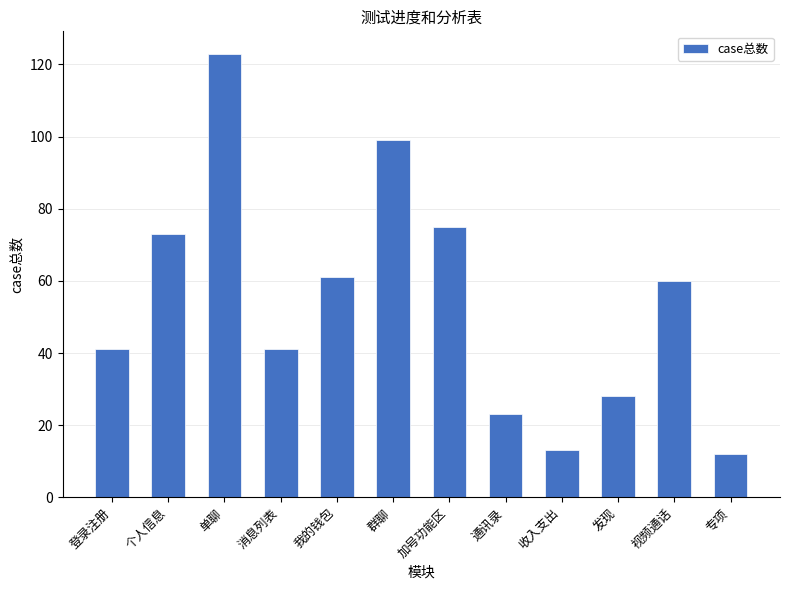

The chart shows a value of 17 at 我的钱包. True or false?

False